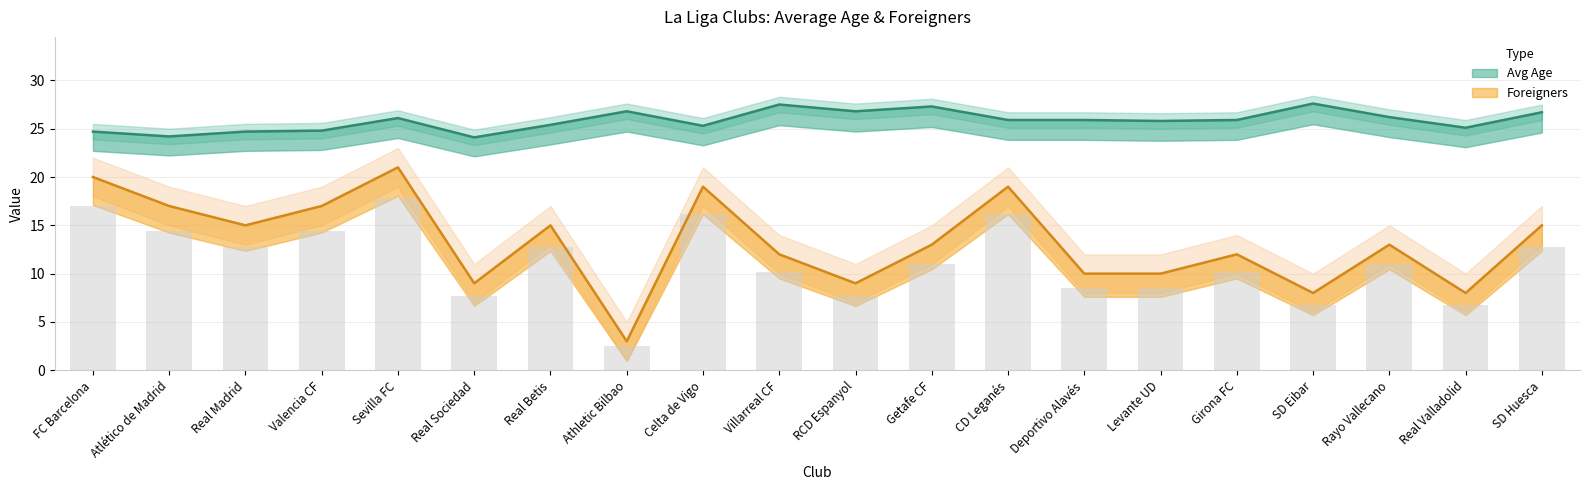

At which category is the sum across all series the highest?

Sevilla FC